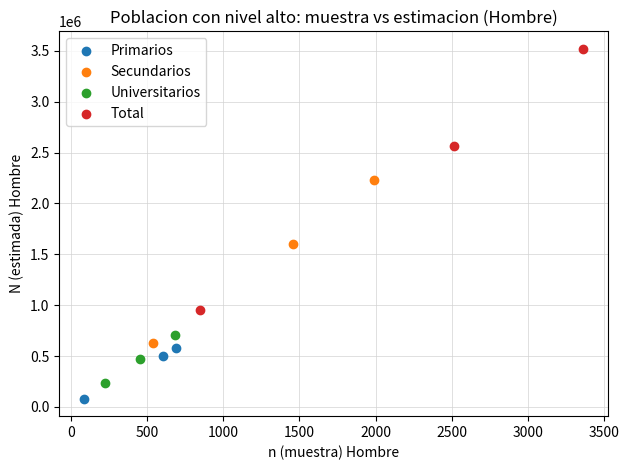

Which series has the widest spread of Y values?

Total